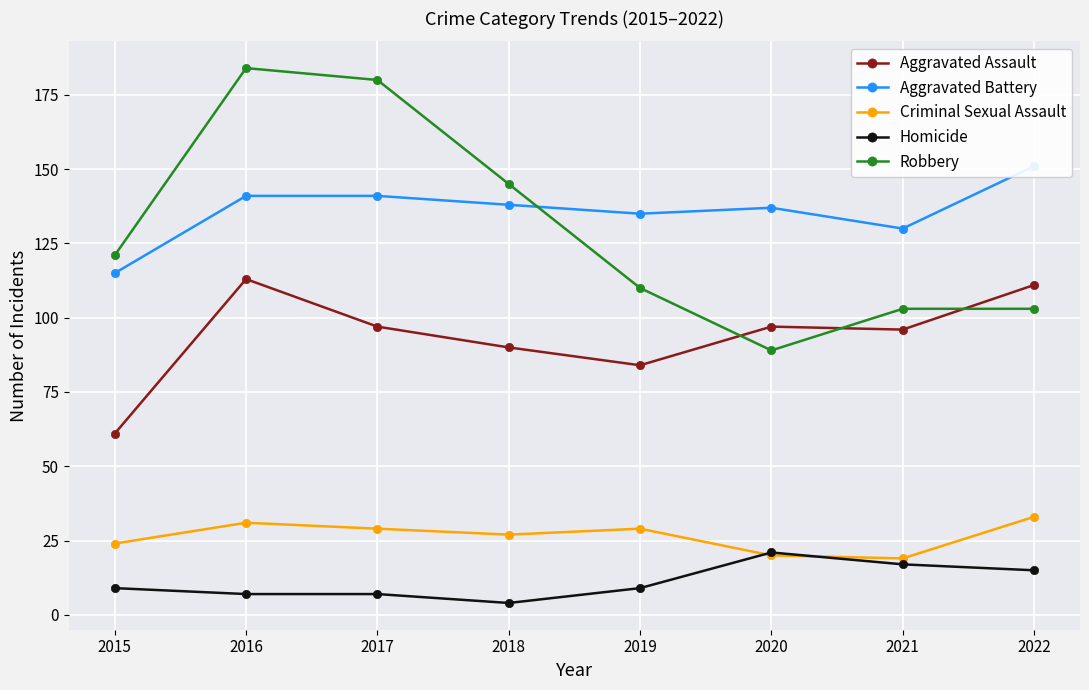

How many lines are shown in the chart?

5